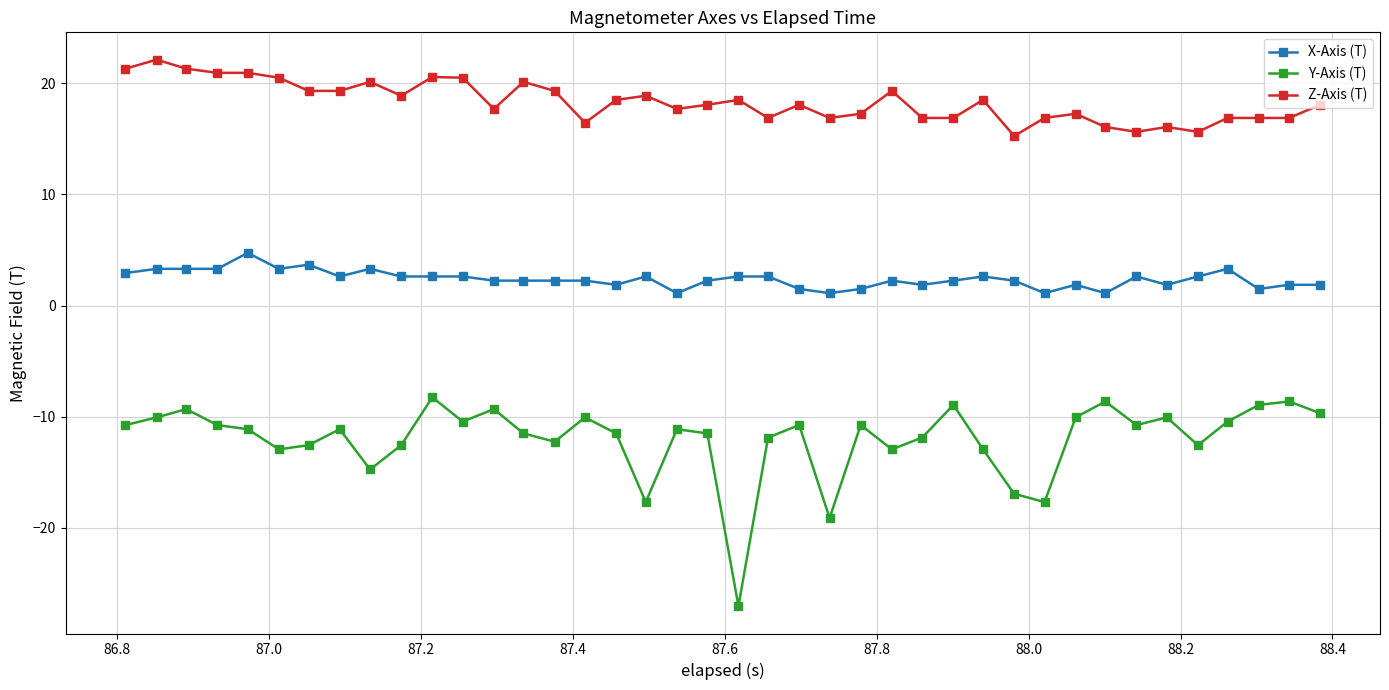

True or false: Y-Axis (T) and X-Axis (T) cross at least once.

False